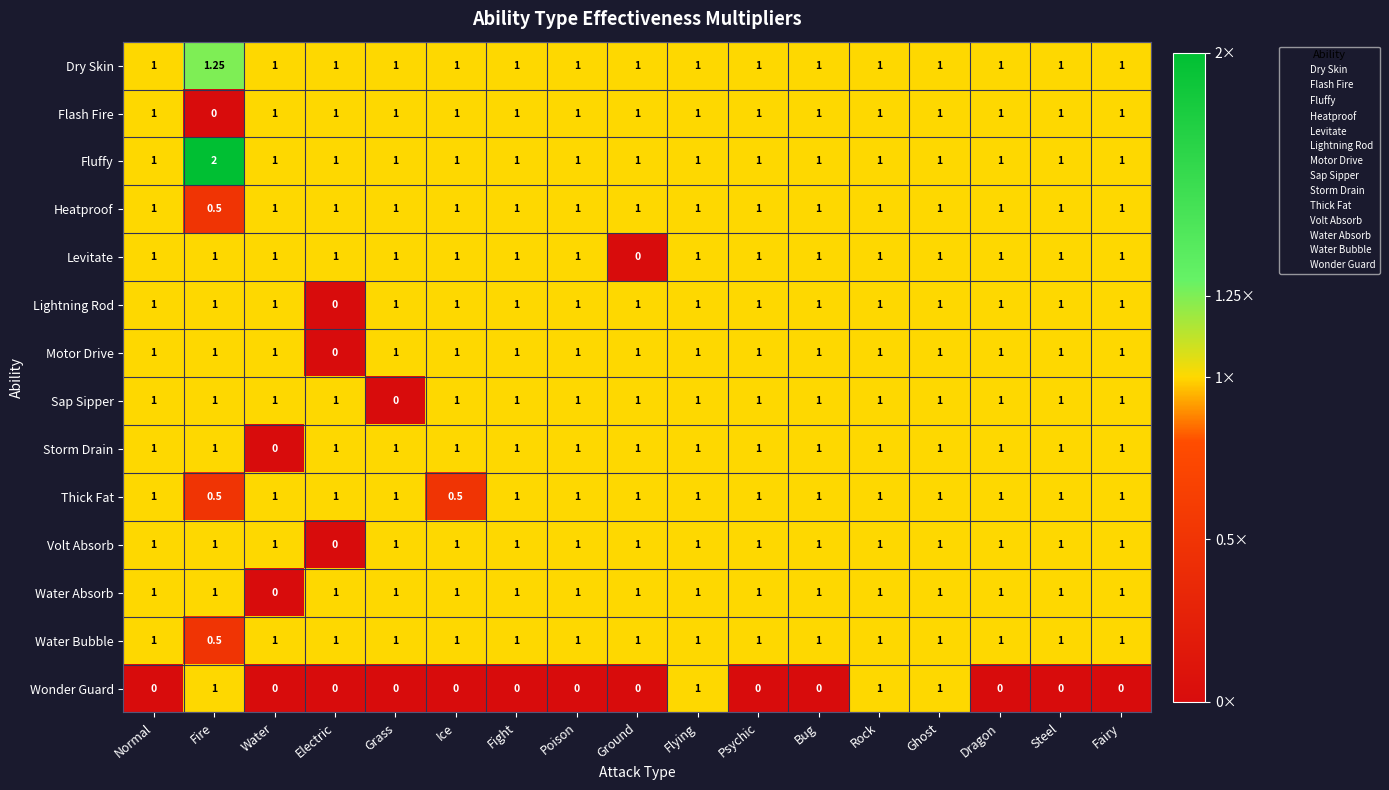

At which label does Flash Fire reach its minimum?

Fire